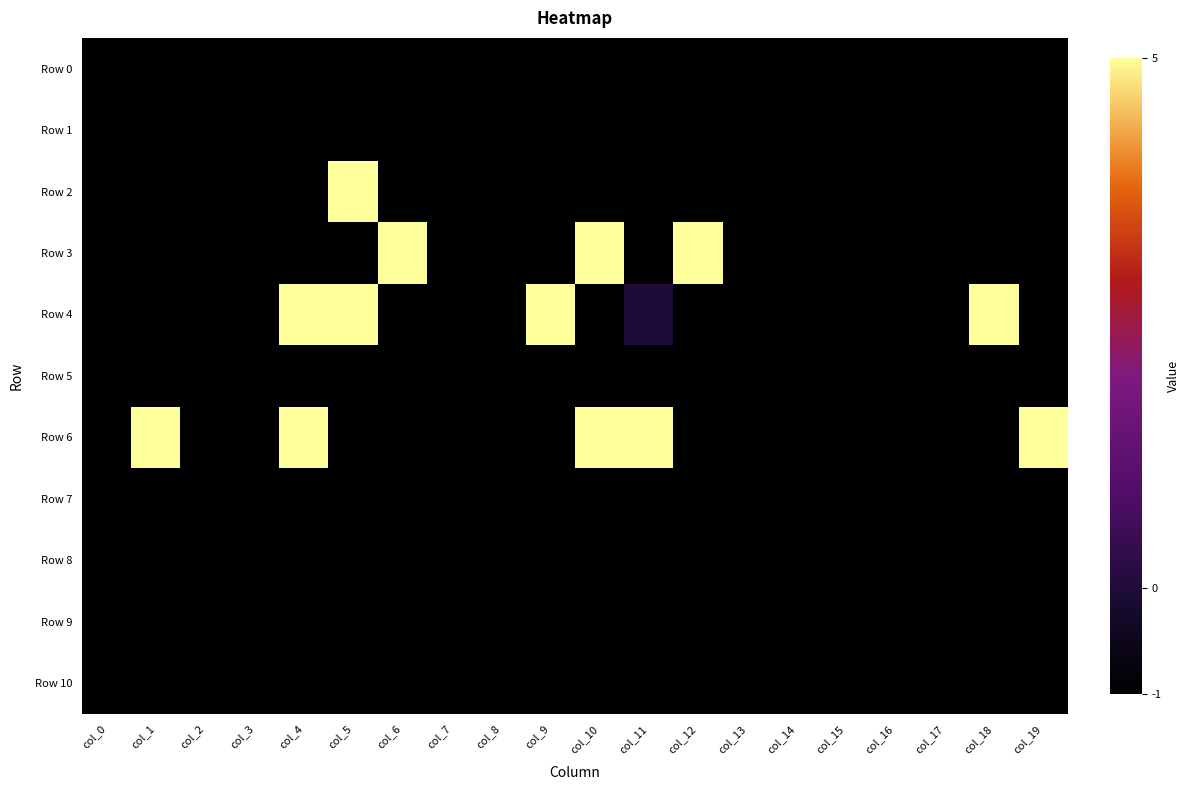

At col_17, list the series in order from largest to smallest.

Row 0, Row 1, Row 2, Row 3, Row 4, Row 5, Row 6, Row 7, Row 8, Row 9, Row 10